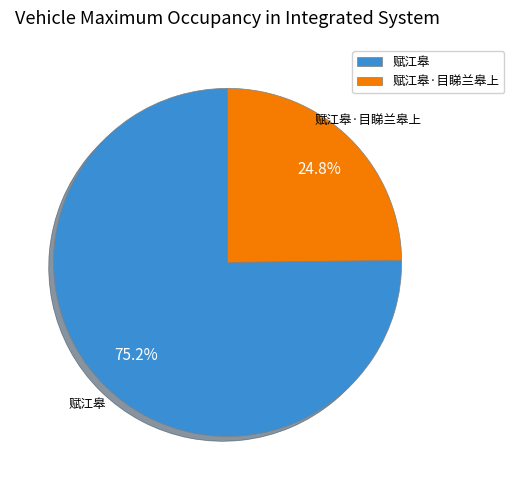

Which category has the smallest portion of the pie?

赋江皋·目睇兰皋上